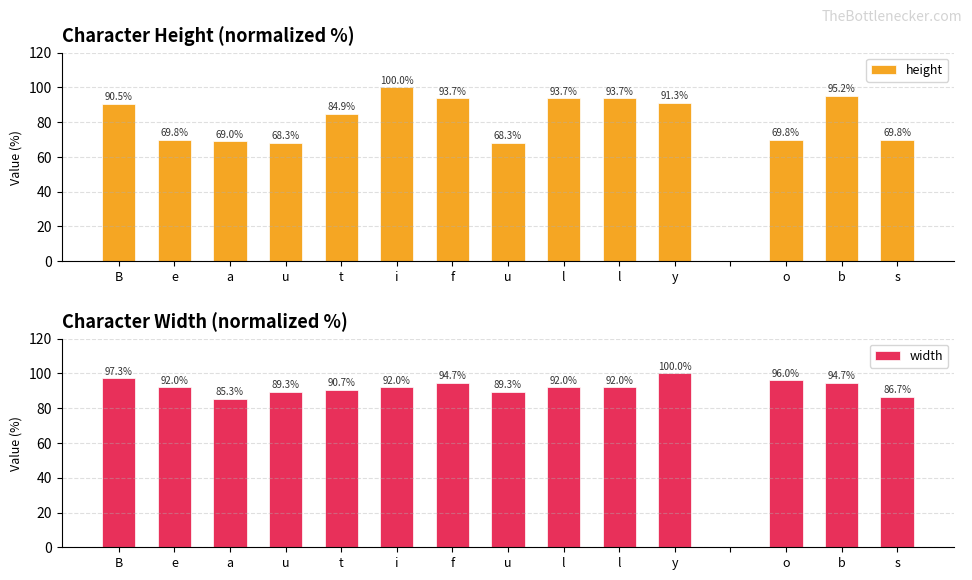

At which category does the chart reach its peak across all series?

i